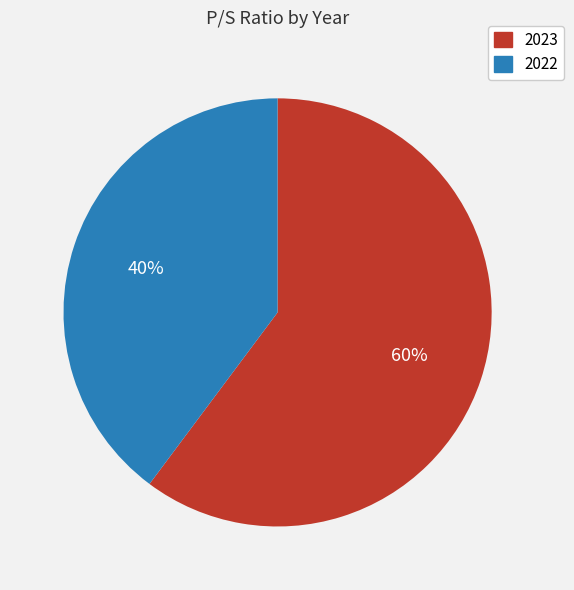

To the nearest percent, what percentage of the pie is 2023?

60%